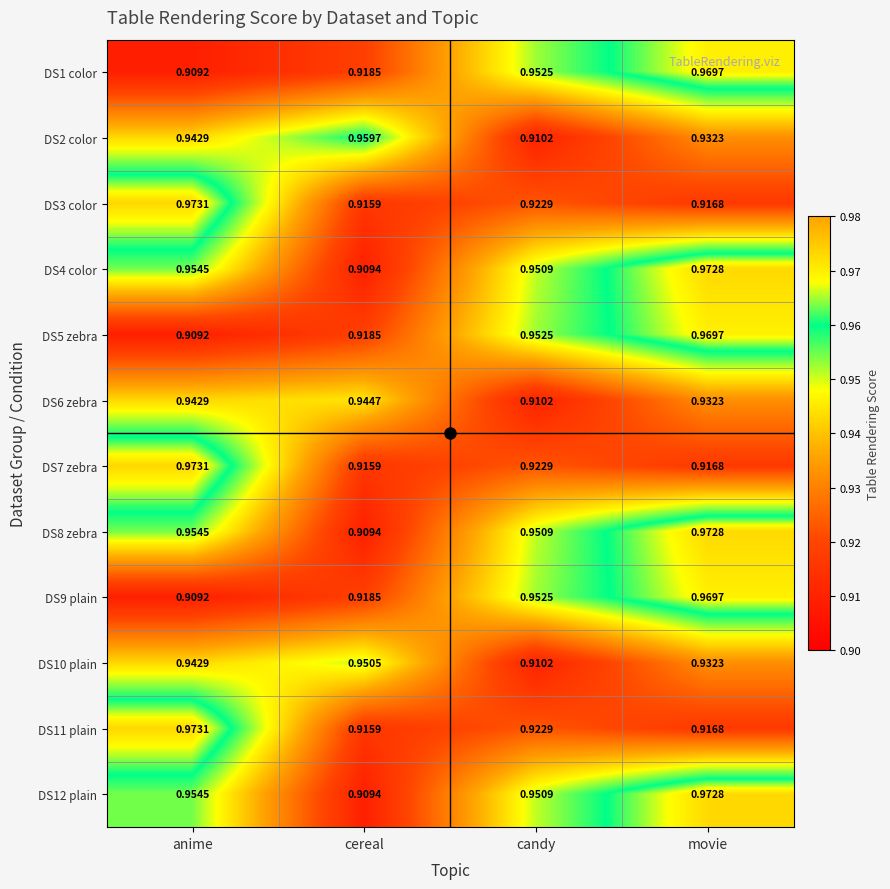

Rank the categories by DS1 color value from lowest to highest.

anime, cereal, candy, movie